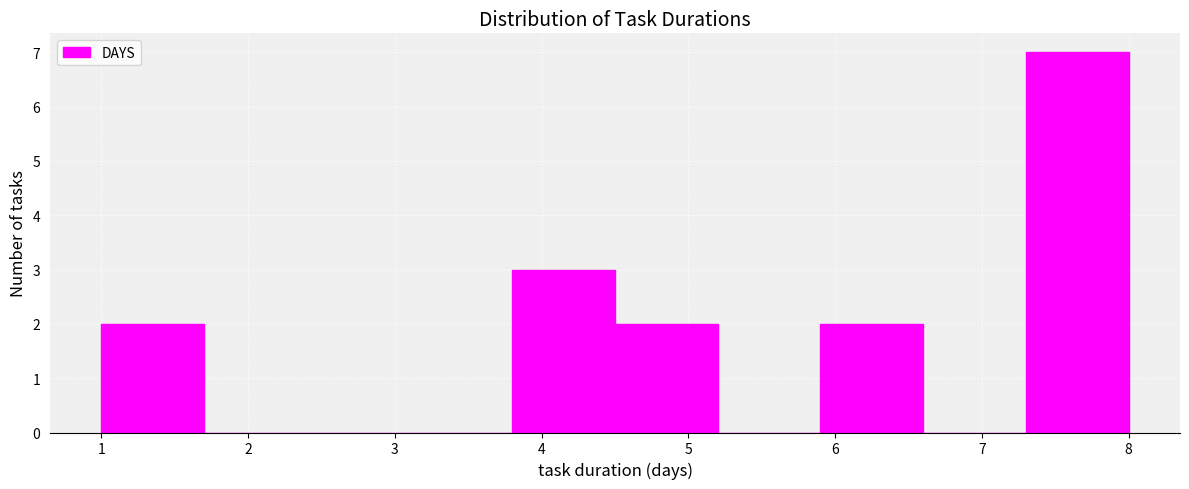

Over which range of the x-axis is the bar tallest?

7.3 to 8.0